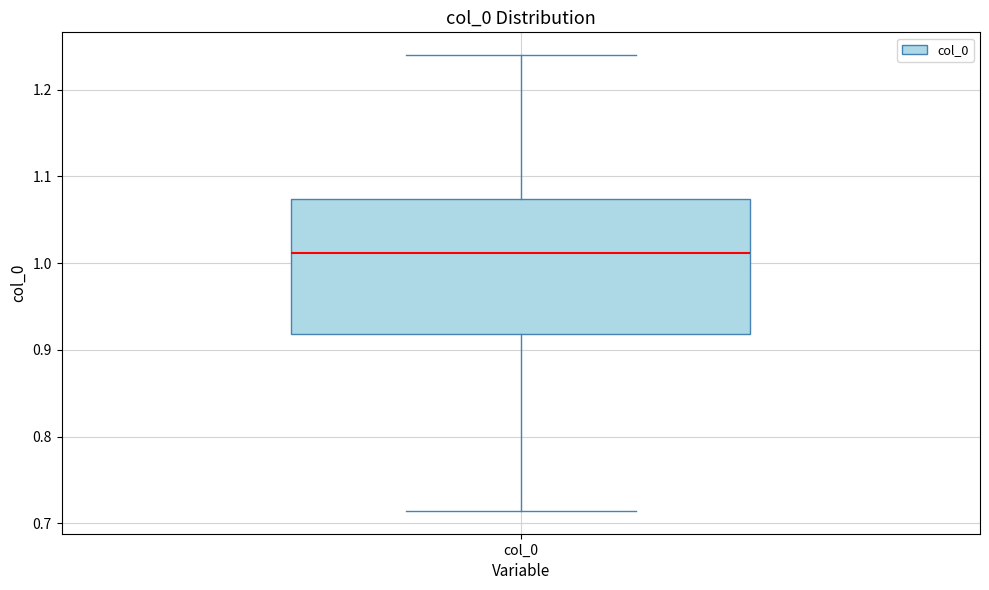

Read this box plot against the y-axis: the position of the median line, the range covered by the box, and the ends of both whiskers. The values are not printed on the chart, so give them approximately, as read against the axis.

median 1.01, box 0.92 to 1.07, whiskers 0.71 to 1.24